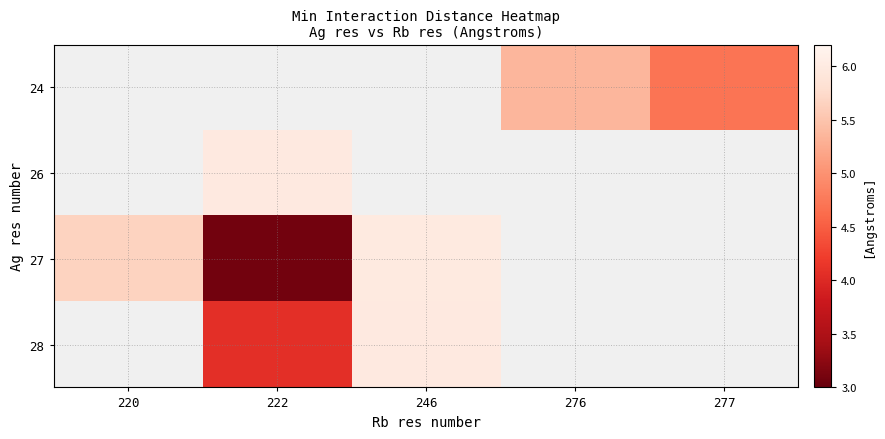

List the series in order of their peak value, highest first.

24, 26, 27, 28